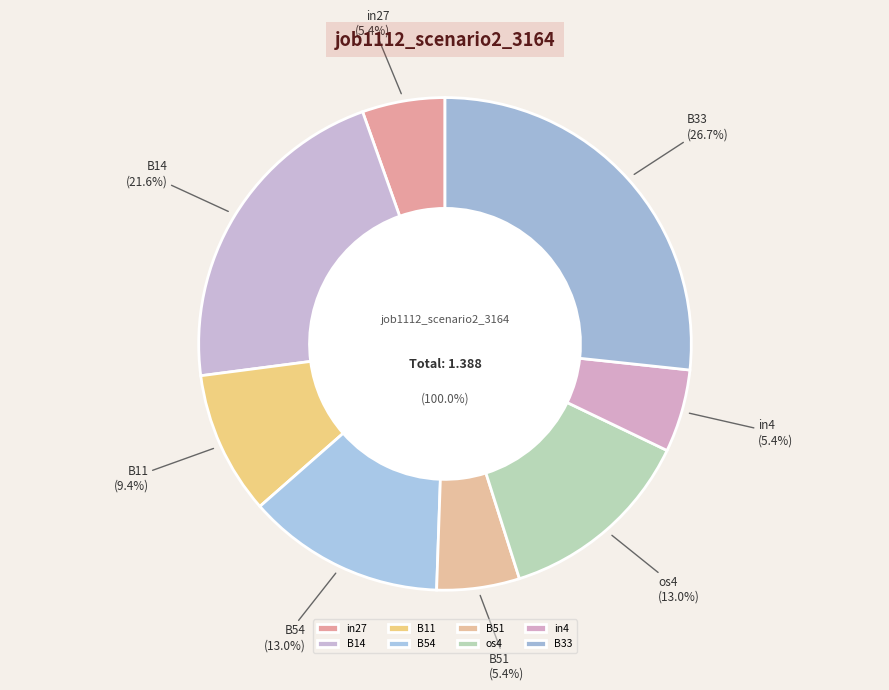

What percentage is the os4 slice, to the nearest percent?

13%